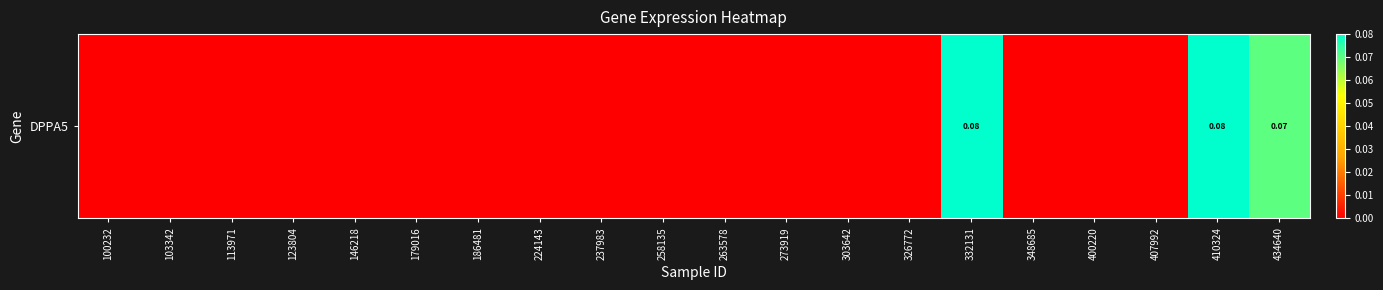

Where is the data nearest to the value 0?

100232